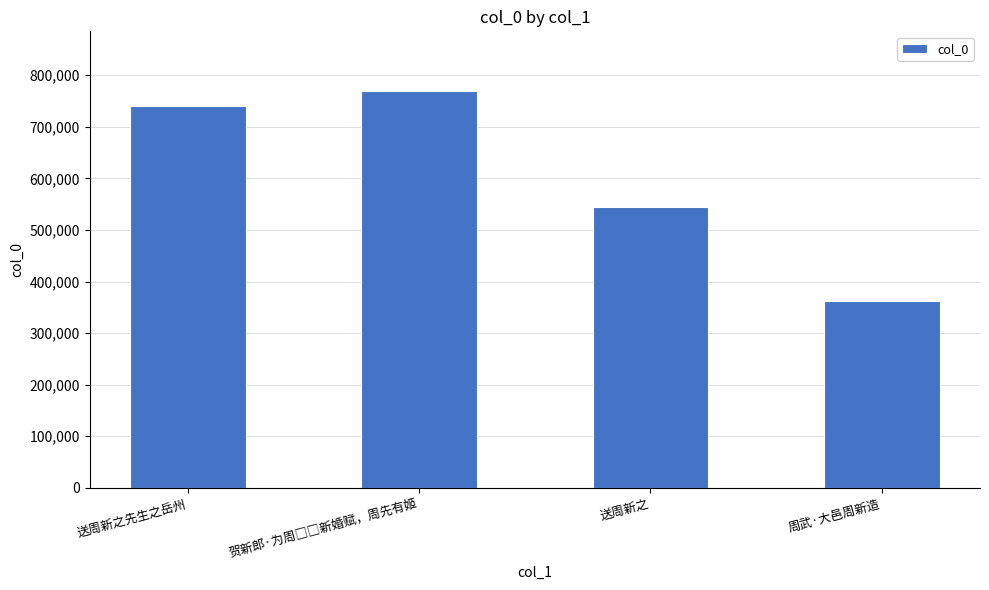

What is the difference between the values at 周武·大邑周新造 and 送周新之?

181894